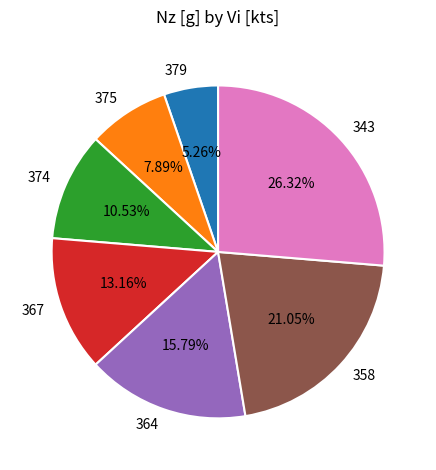

How many segments does this pie chart have?

7